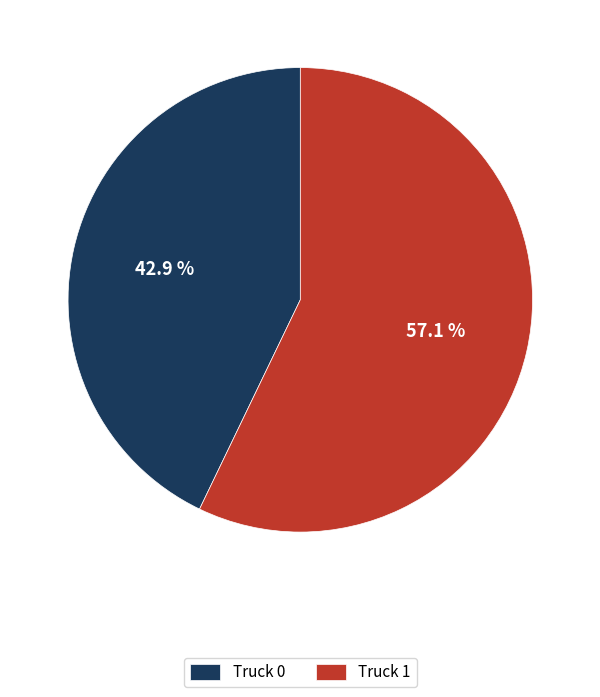

What percentage is the Truck 0 slice, to the nearest percent?

43%